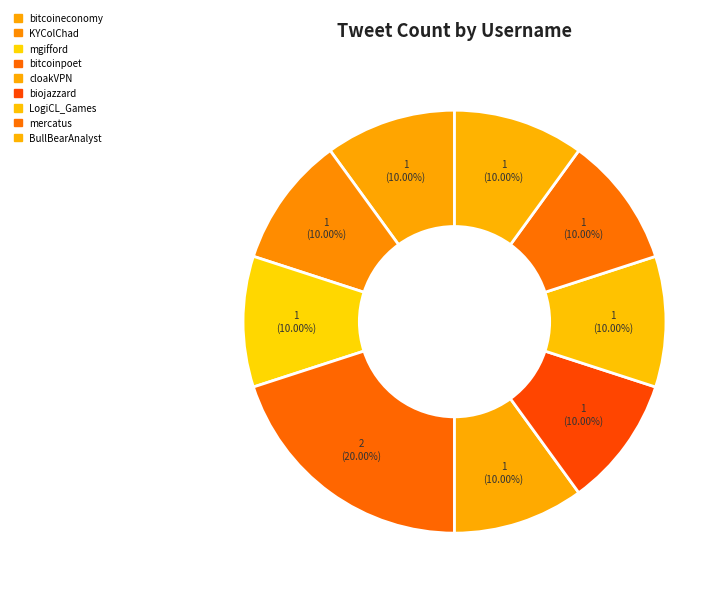

What percentage do biojazzard and cloakVPN together represent?

20.0%